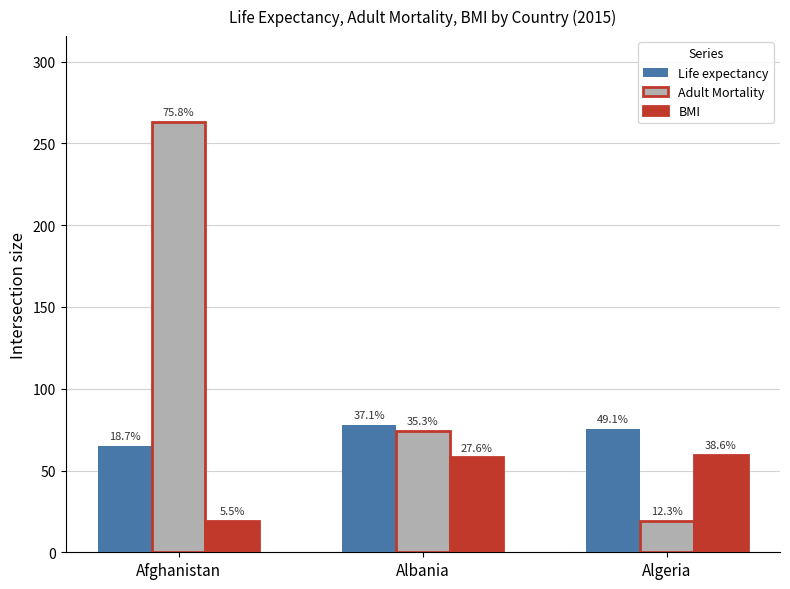

What position from the right is Algeria?

1